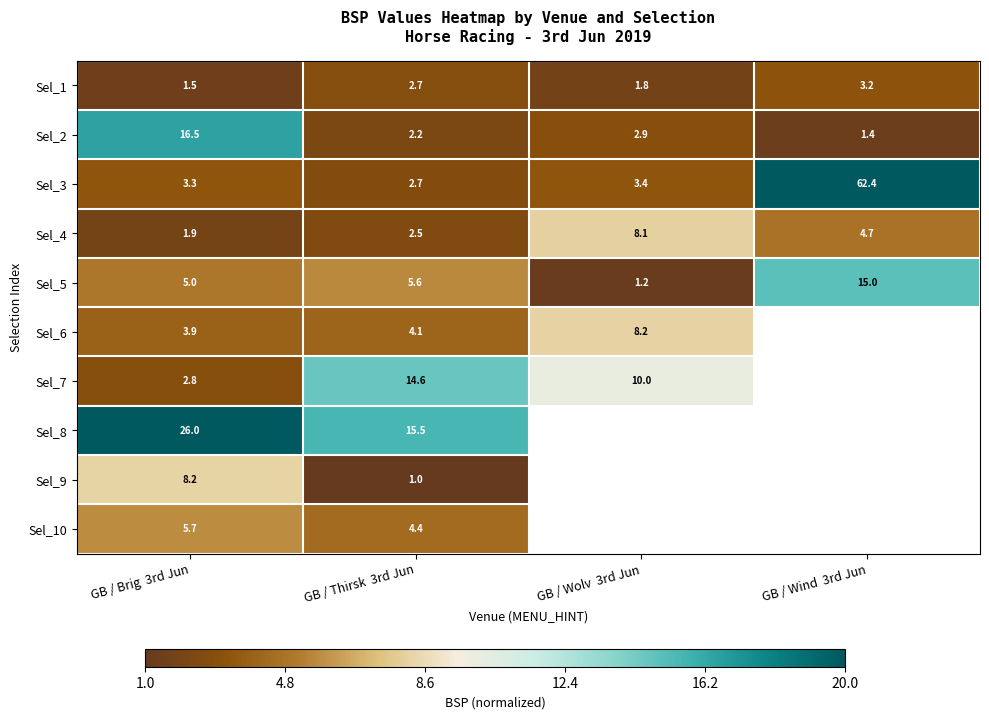

Between GB / Brig 3rd Jun and GB / Wind 3rd Jun, which series saw the biggest shift?

Sel_3